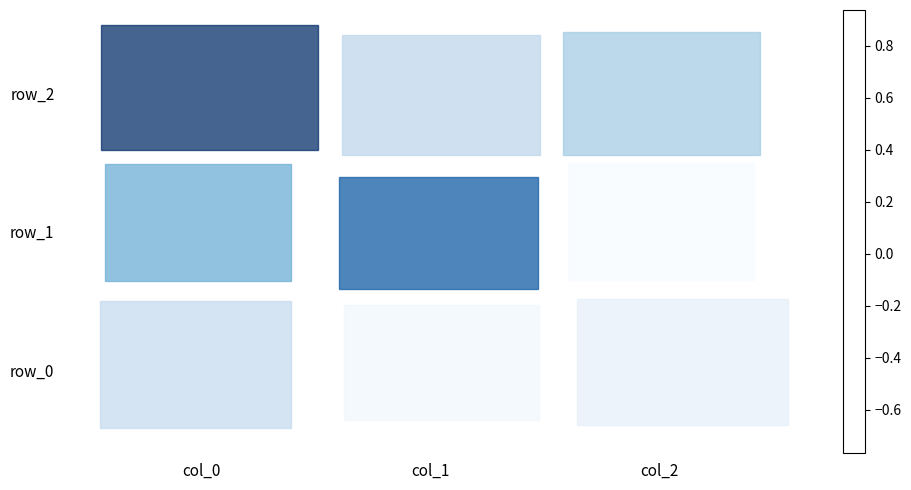

What is the spread (max minus min) of values at col_2?

0.6